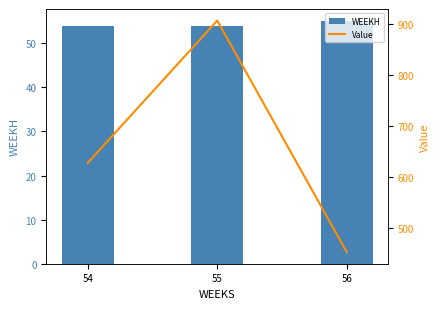

Which category has the highest value in the Value series?

55